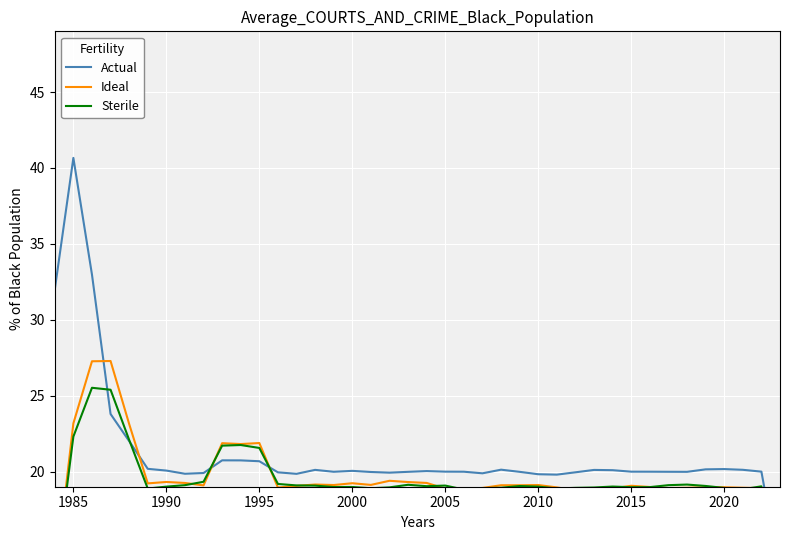

How many lines are shown in the chart?

3